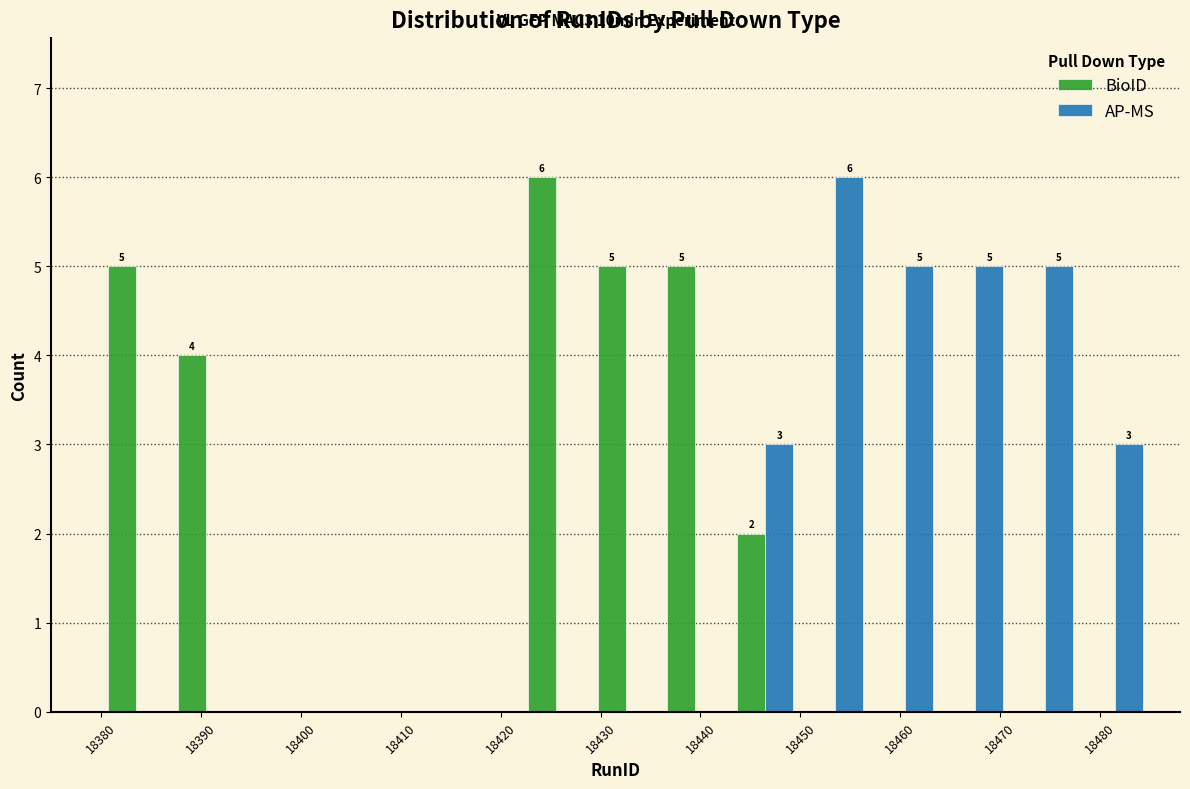

In the AP-MS series, which range on the x-axis has the tallest bar?

18450 to 18457